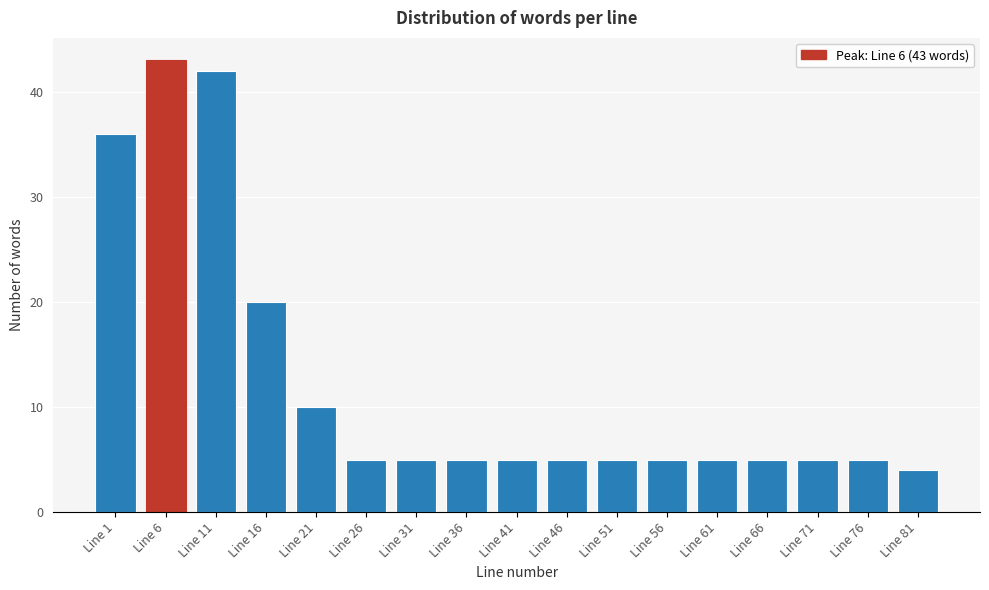

Reading right to left, list all the values displayed in this chart.

Line 81=4	Line 76=5	Line 71=5	Line 66=5	Line 61=5	Line 56=5	Line 51=5	Line 46=5	Line 41=5	Line 36=5	Line 31=5	Line 26=5	Line 21=10	Line 16=20	Line 11=42	Line 6=43	Line 1=36